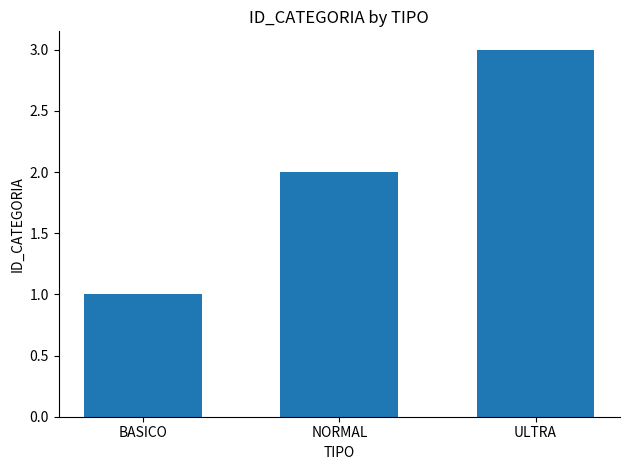

What is the average value?

2